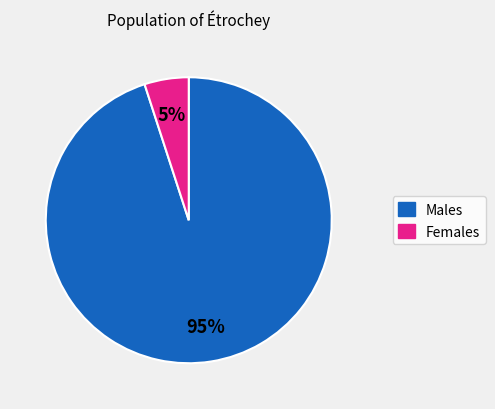

To the nearest percent, what is the difference between the largest and smallest slice percentages?

90%